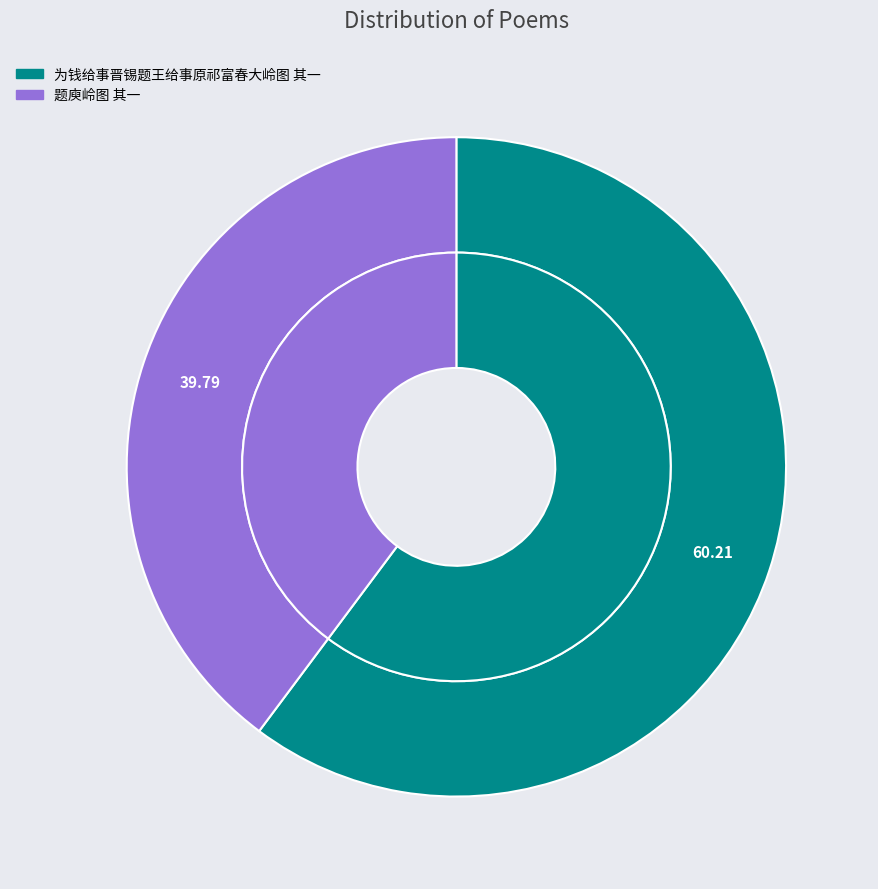

How many slices are in this pie chart?

2